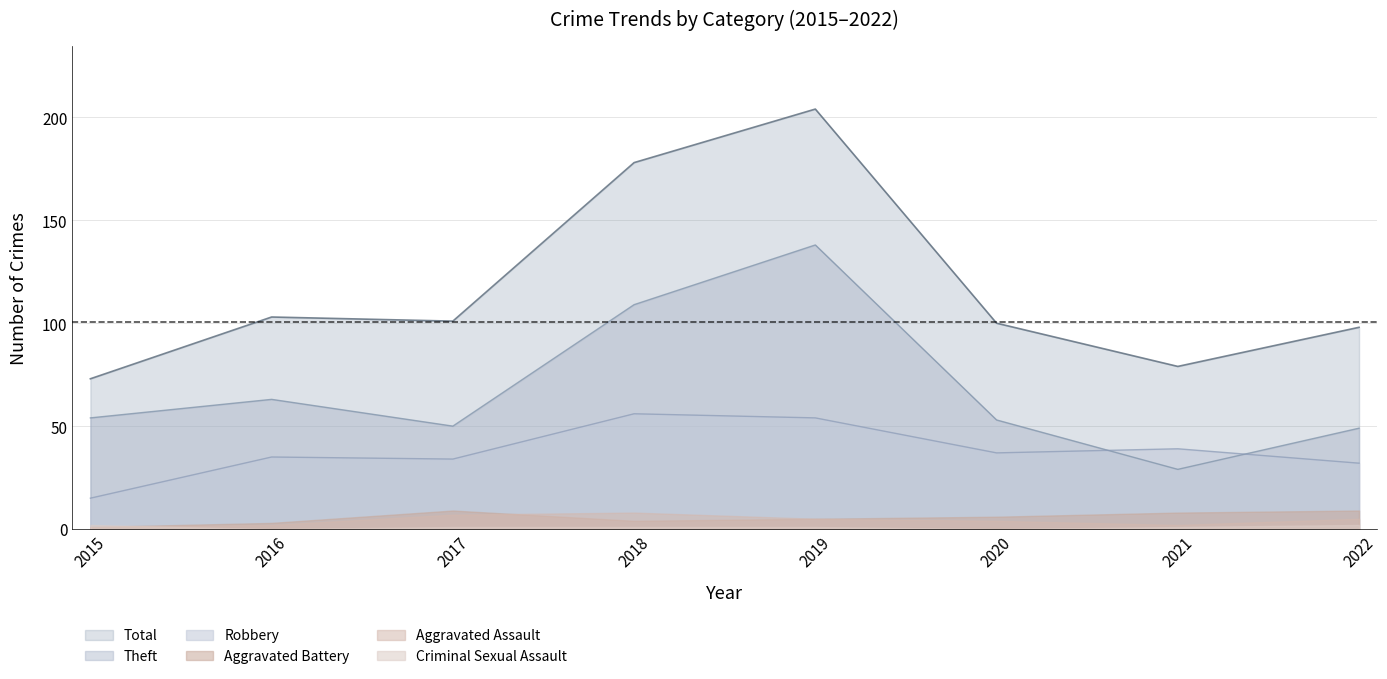

Between 2018 and 2021, which series saw the biggest shift?

Total